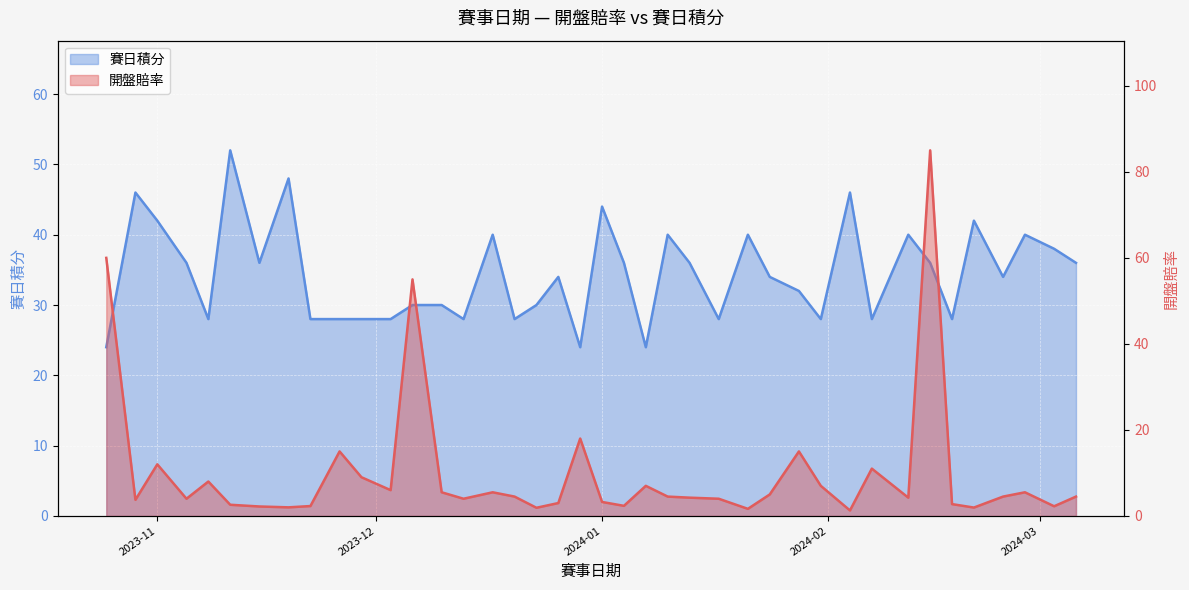

What is the difference between the second highest and second lowest values in the 賽日積分 series?

24.0